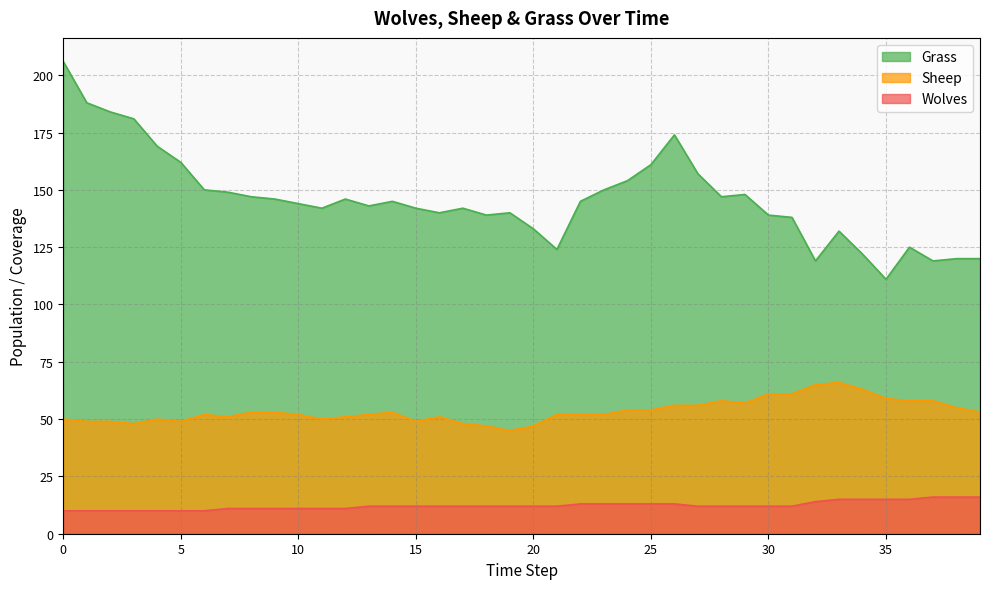

Reading left to right, transcribe all the data shown in this chart.

Grass: 206	188	184	181	169	162	150	149	147	146	144	142	146	143	145	142	140	142	139	140	133	124	145	150	154	161	174	157	147	148	139	138	119	132	122	111	125	119	120	120
Sheep: 50	49	49	48	50	49	52	51	53	53	52	50	51	52	53	49	51	48	47	45	47	52	52	52	54	54	56	56	58	57	61	61	65	66	63	59	58	58	55	53
Wolves: 10	10	10	10	10	10	10	11	11	11	11	11	11	12	12	12	12	12	12	12	12	12	13	13	13	13	13	12	12	12	12	12	14	15	15	15	15	16	16	16